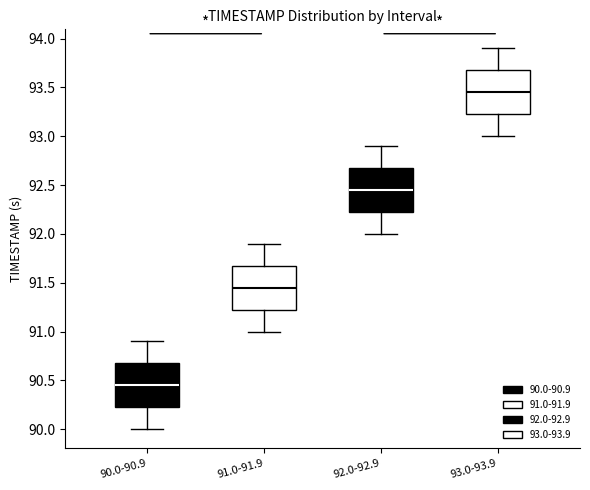

Which box has the highest median line?

93.0-93.9